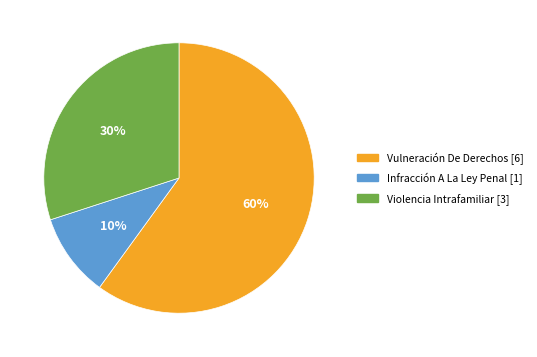

To the nearest percent, what is the difference between the Infracción A La Ley Penal and Violencia Intrafamiliar slice percentages?

20%